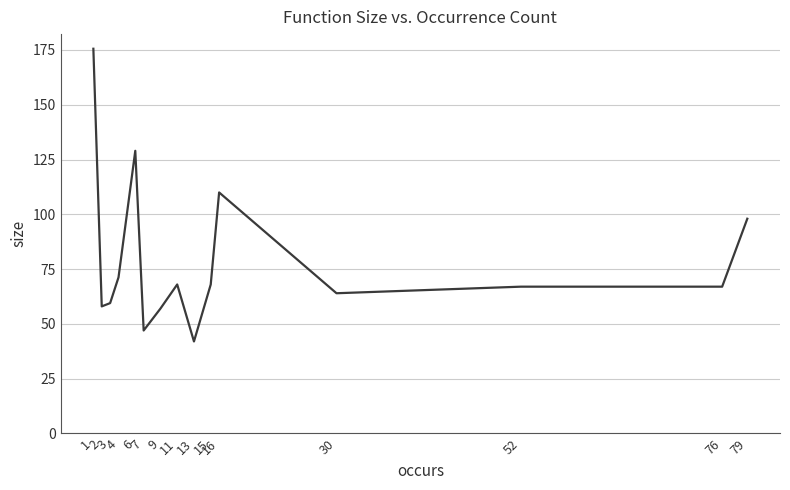

Where is the first local minimum?

2